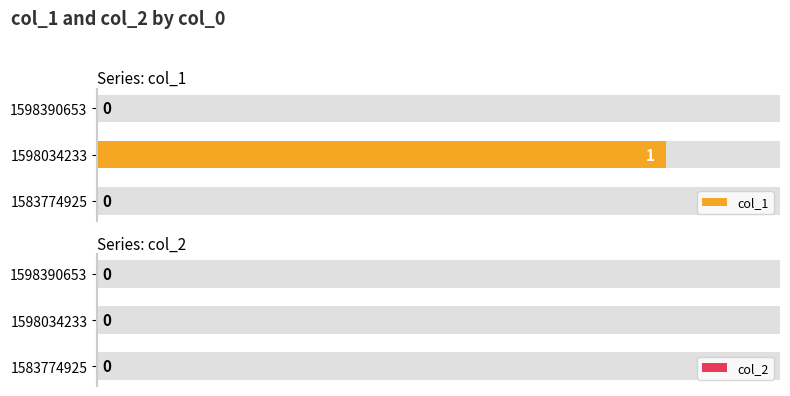

What is the sum of the col_1 values at 1598034233 and 1583774925?

1.0